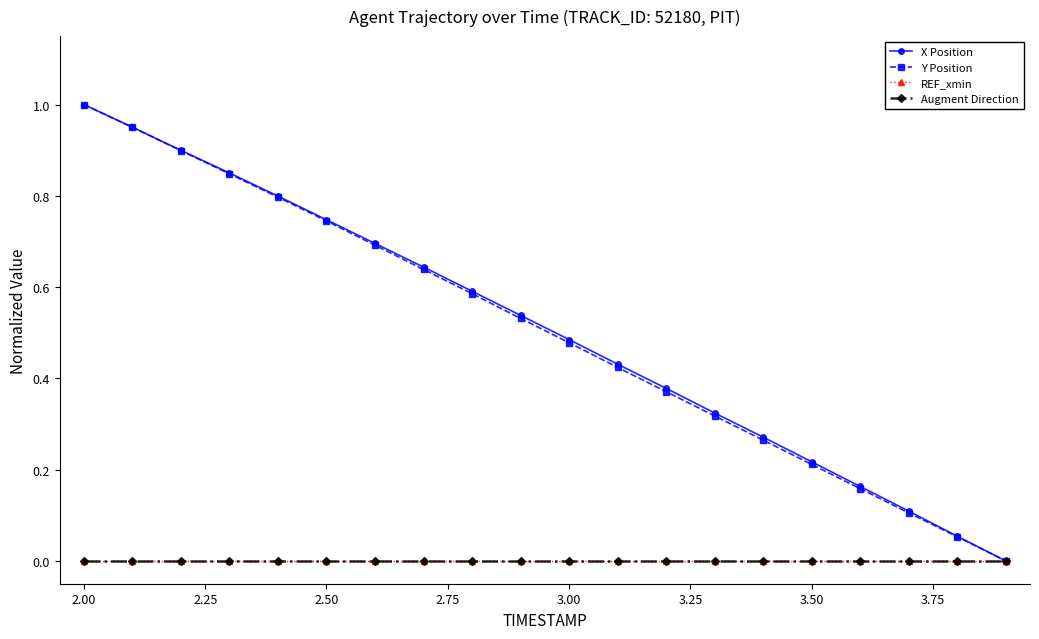

What is the average value of the Y Position series?

0.5